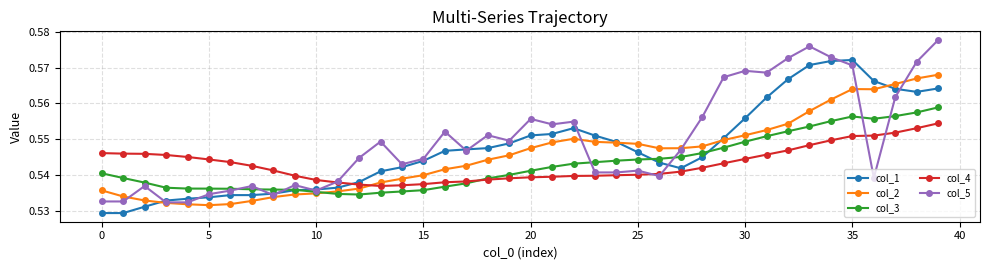

Count the col_3 values in the range 0 to 1.

40